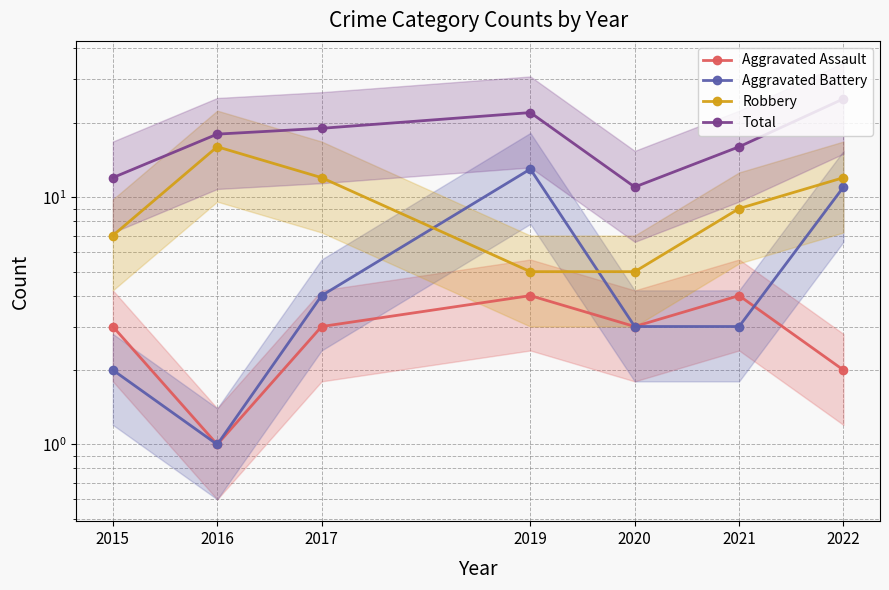

Reading right to left, transcribe all the data shown in this chart.

Aggravated Assault: 2022=2	2021=4	2020=3	2019=4	2017=3	2016=1	2015=3
Aggravated Battery: 2022=11	2021=3	2020=3	2019=13	2017=4	2016=1	2015=2
Robbery: 2022=12	2021=9	2020=5	2019=5	2017=12	2016=16	2015=7
Total: 2022=25	2021=16	2020=11	2019=22	2017=19	2016=18	2015=12